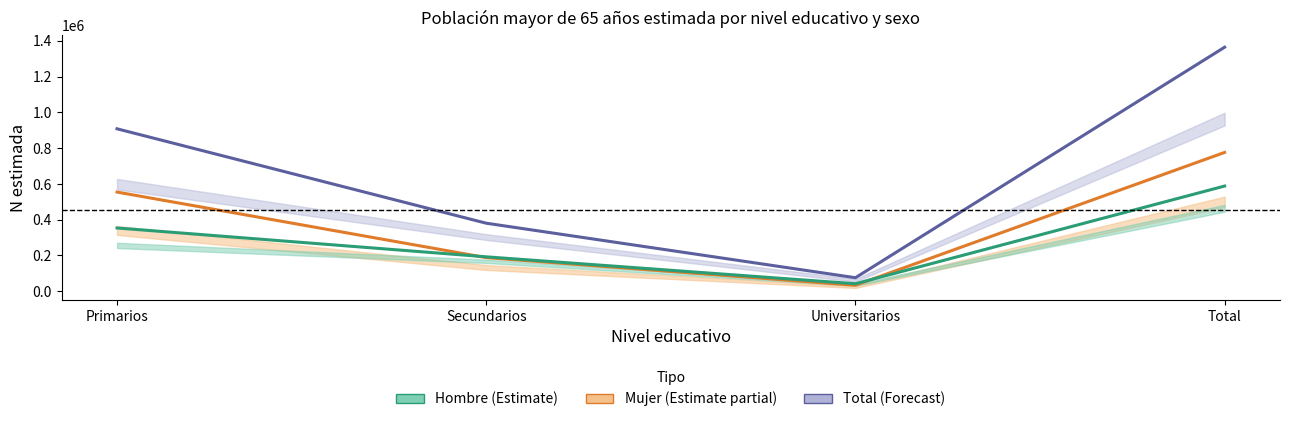

What is the difference between the highest and lowest values at Secundarios?

192532